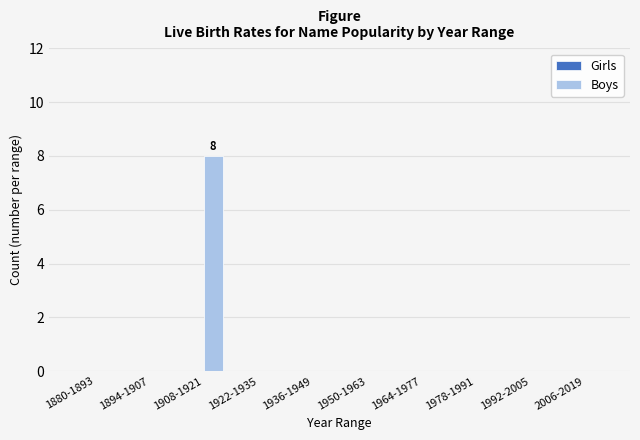

Reading left to right, list all the values displayed in this chart.

1880-1893=0	1894-1907=0	1908-1921=8	1922-1935=0	1936-1949=0	1950-1963=0	1964-1977=0	1978-1991=0	1992-2005=0	2006-2019=0